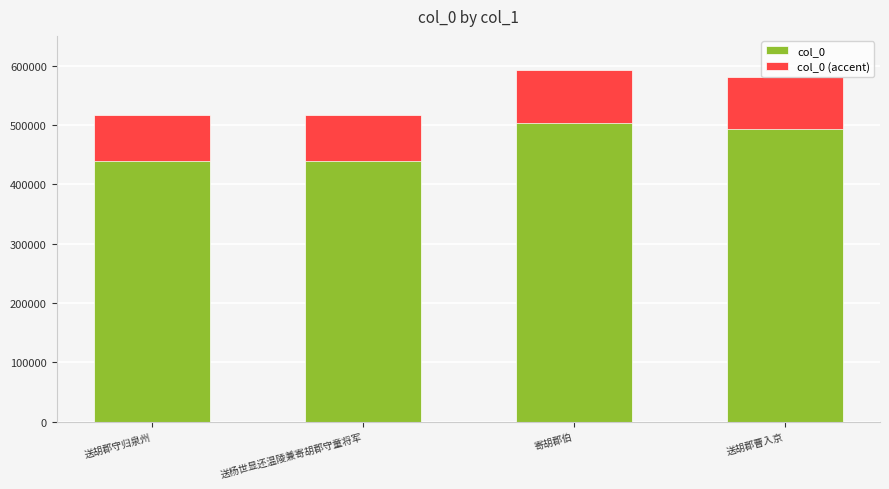

List the series in order of their peak value, lowest first.

col_0 (accent), col_0